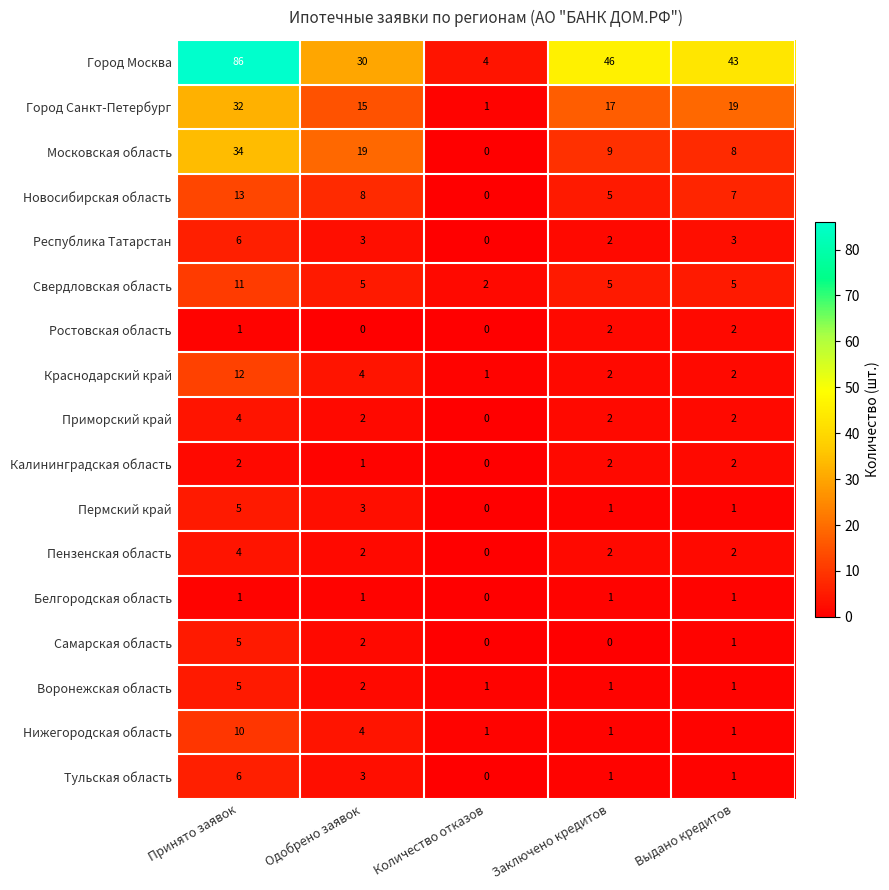

What is the total value across all series at Принято заявок?

237